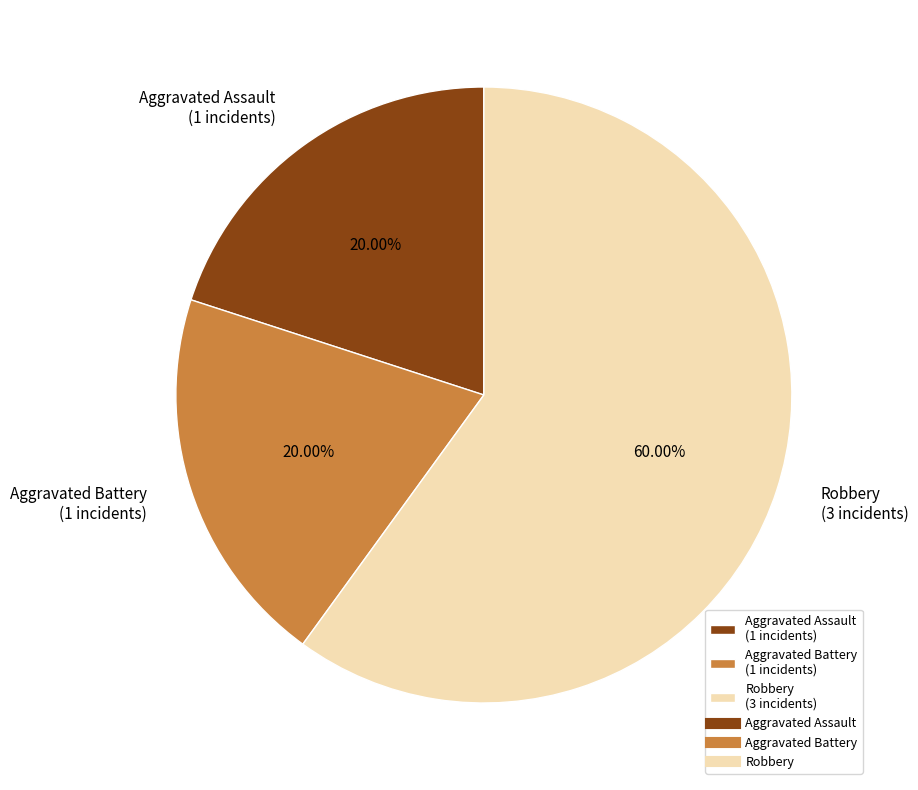

To the nearest percent, what portion does Aggravated Assault represent?

20%